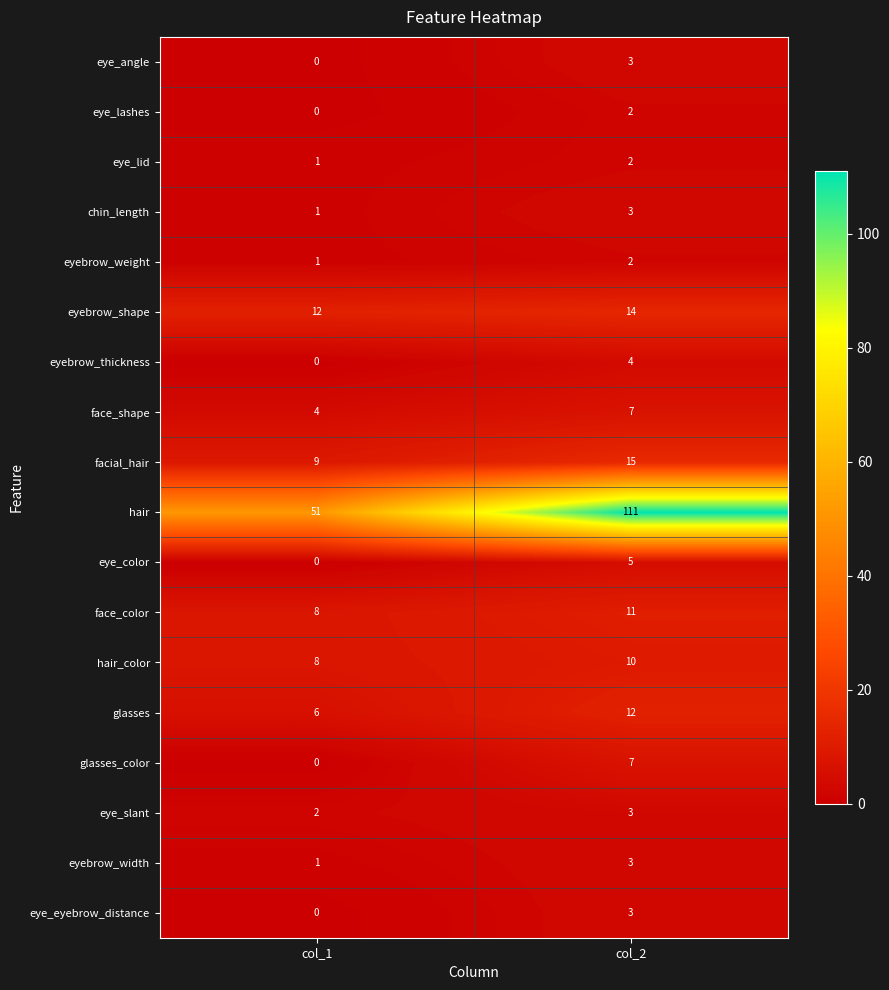

The value of glasses at col_2 is 18. True or false?

False